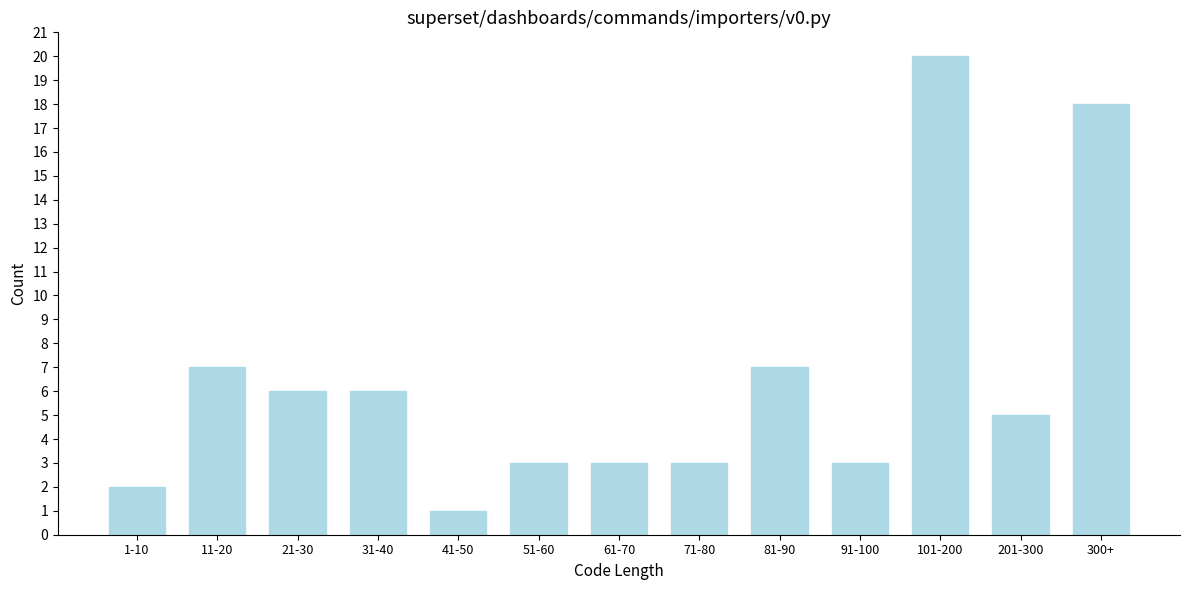

Reading left to right, what are all the values shown in this chart?

2	7	6	6	1	3	3	3	7	3	20	5	18